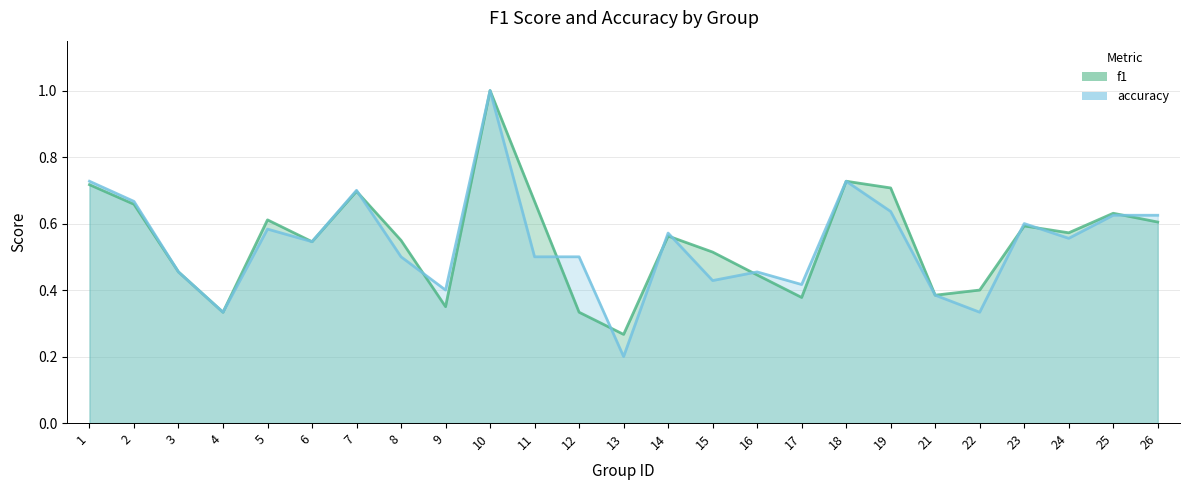

The f1 series shows 0.3 at 26. True or false?

False